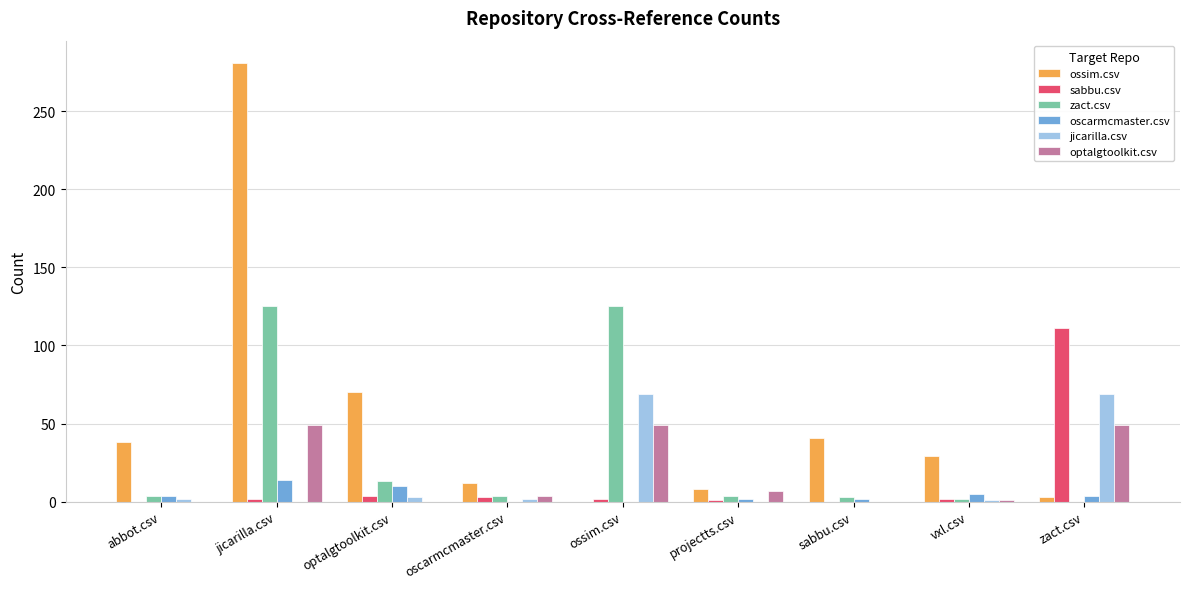

How many distinct data groups are displayed?

6